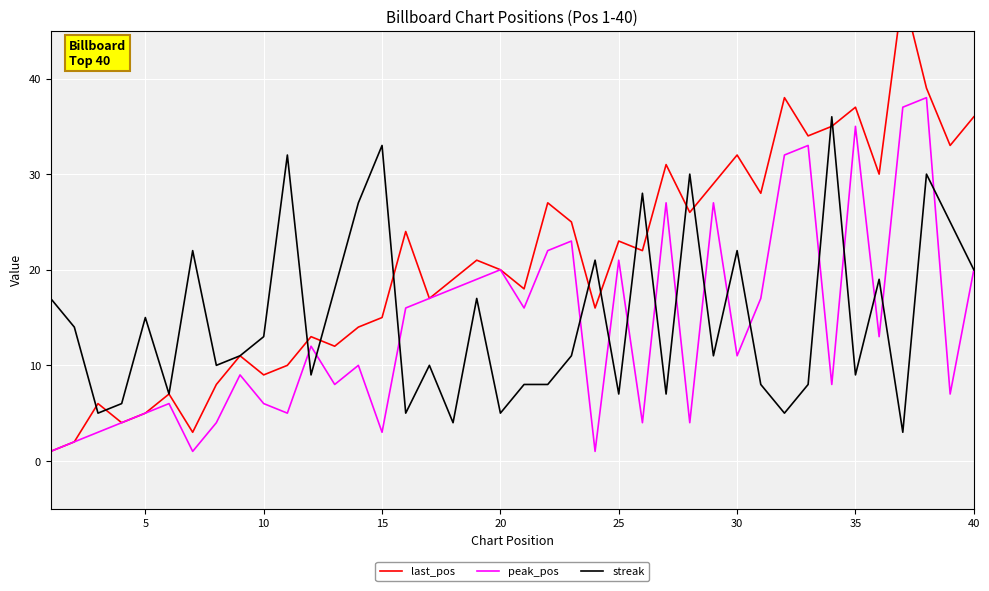

How many data points does each series have?

40